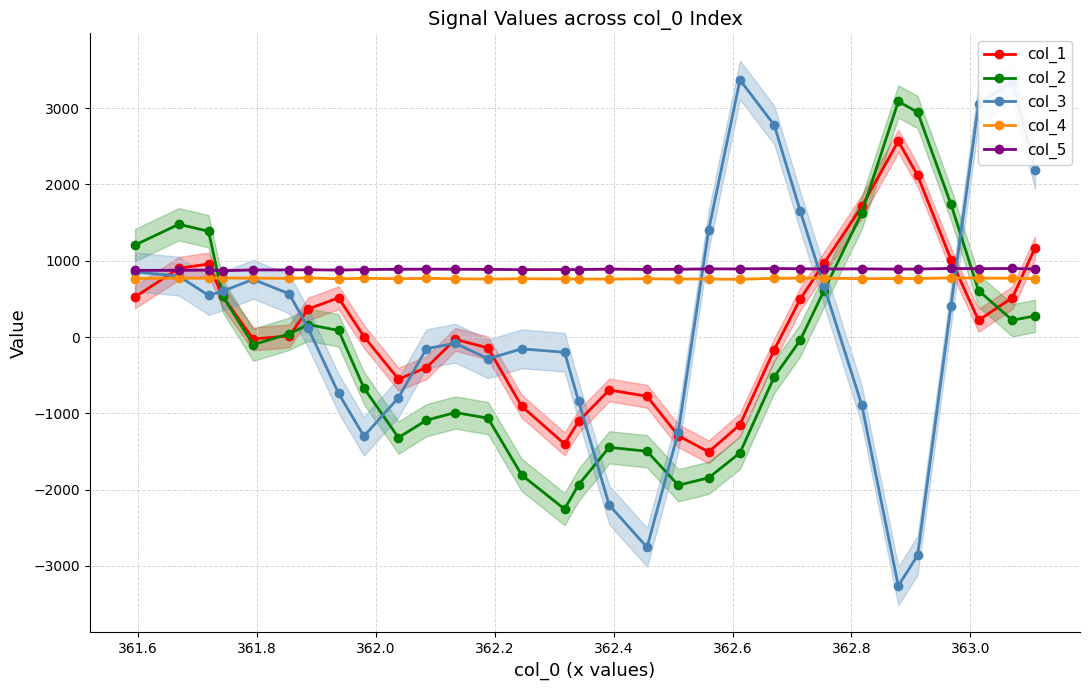

After their last crossing, which series has the higher values: col_4 or col_1?

col_1